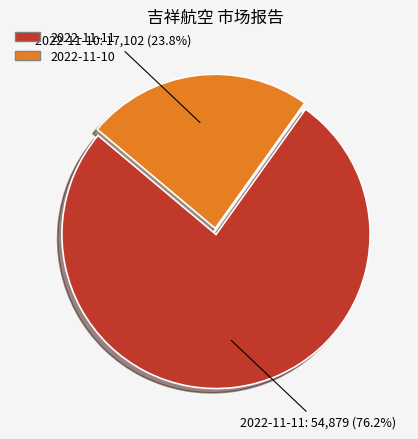

Which has a higher value, 2022-11-10 or 2022-11-11?

2022-11-11